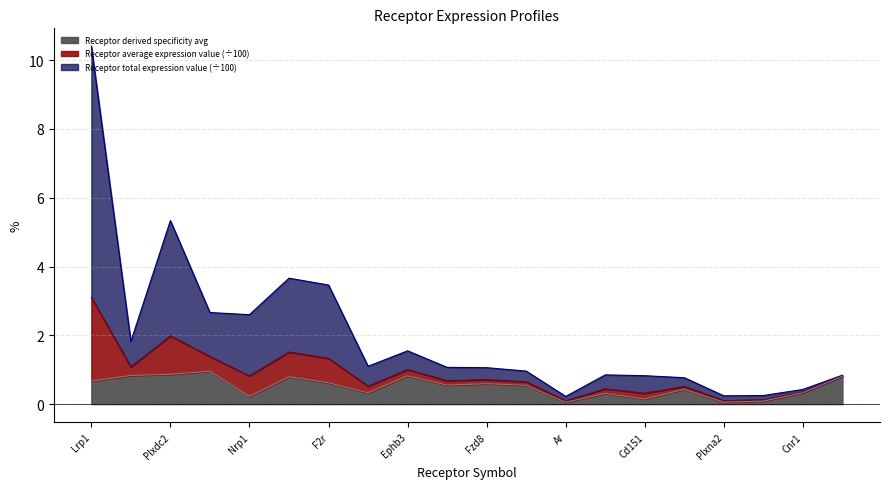

True or false: Receptor average expression value and Receptor derived specificity avg intersect in this chart.

False